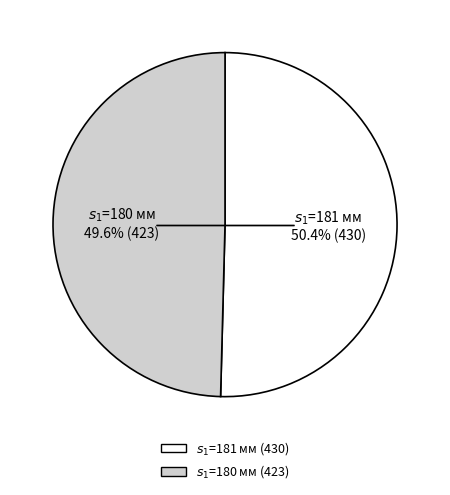

Does any single category account for the majority?

Yes